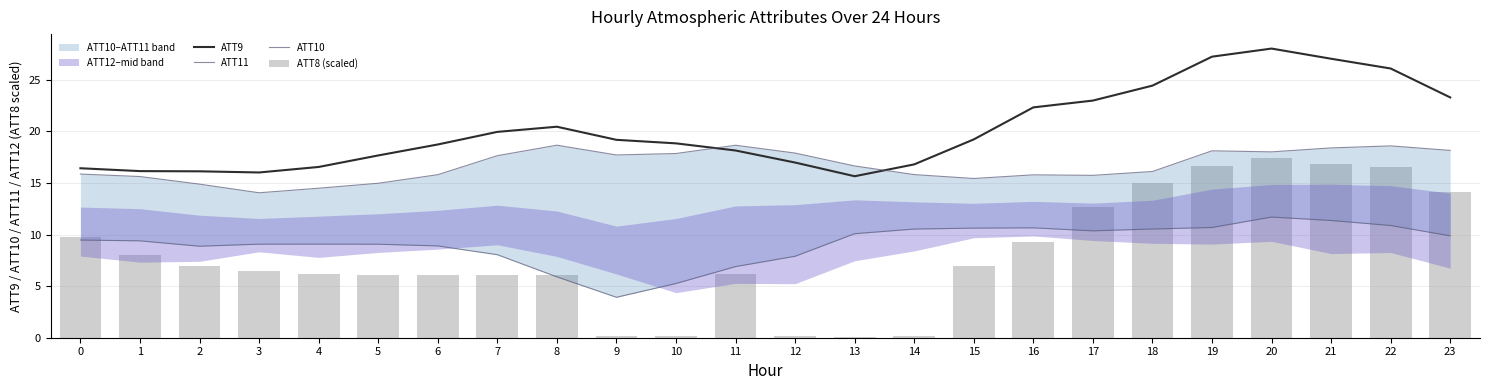

What is the total value across all series at 10?

42.1